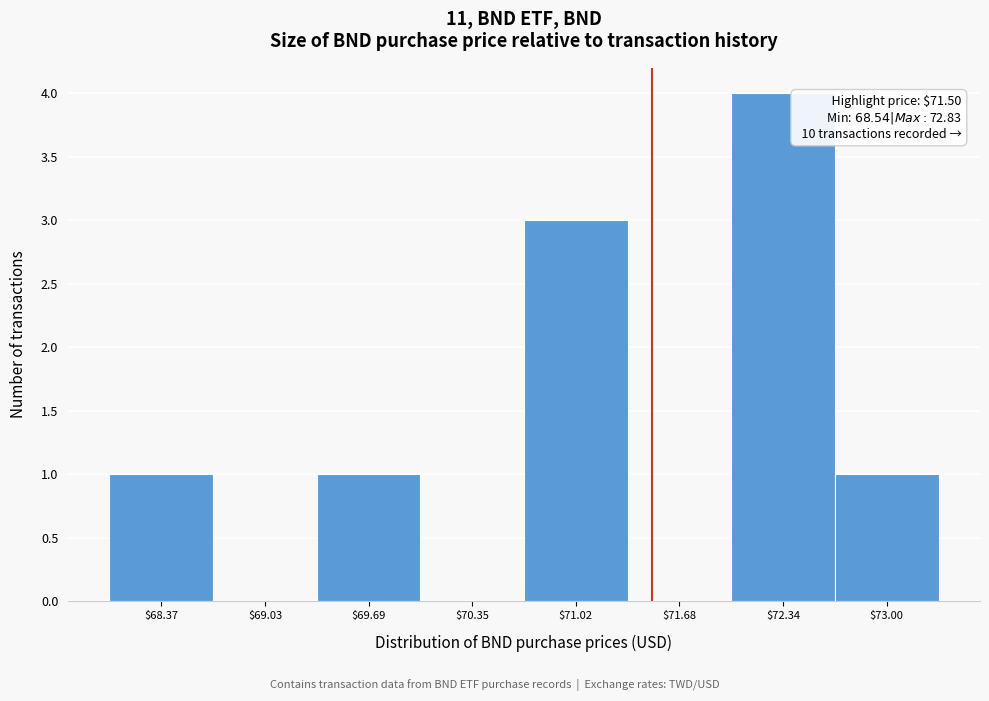

Over which range of the x-axis is the bar tallest?

72.0 to 72.7